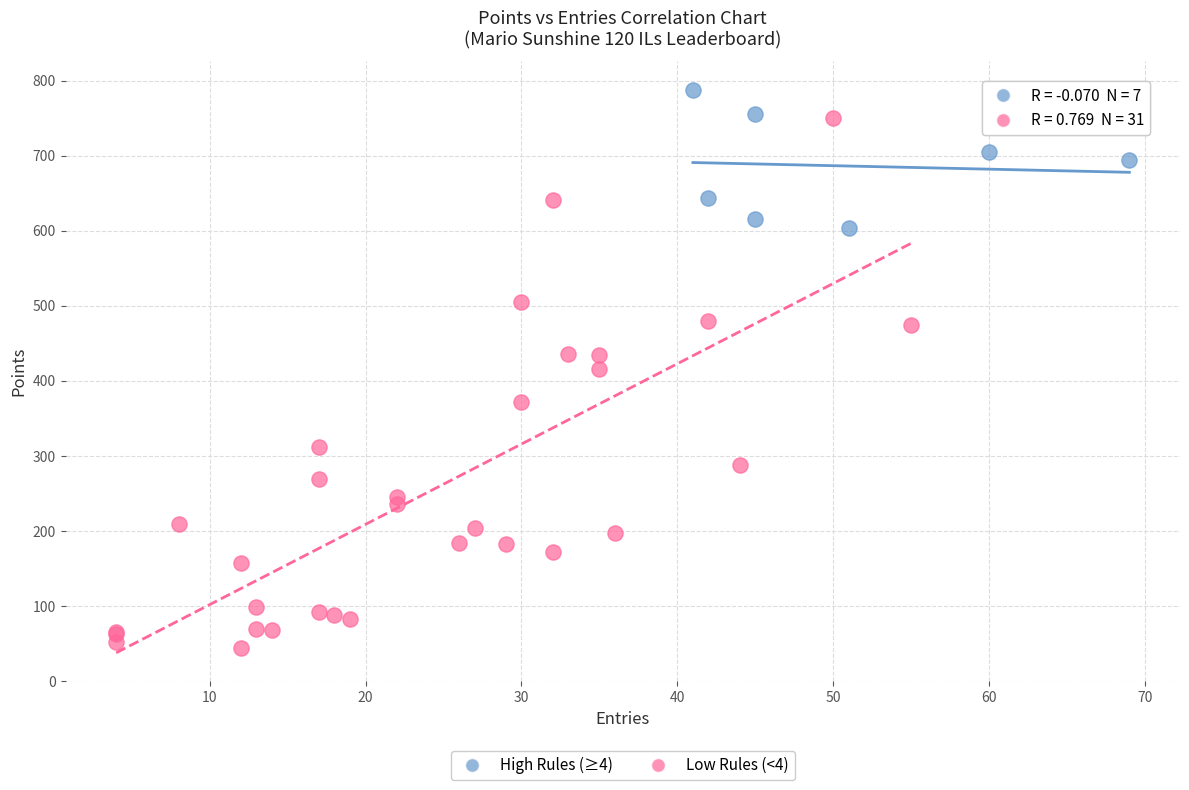

Which series contains the highest Y value?

High Rules (≥4)